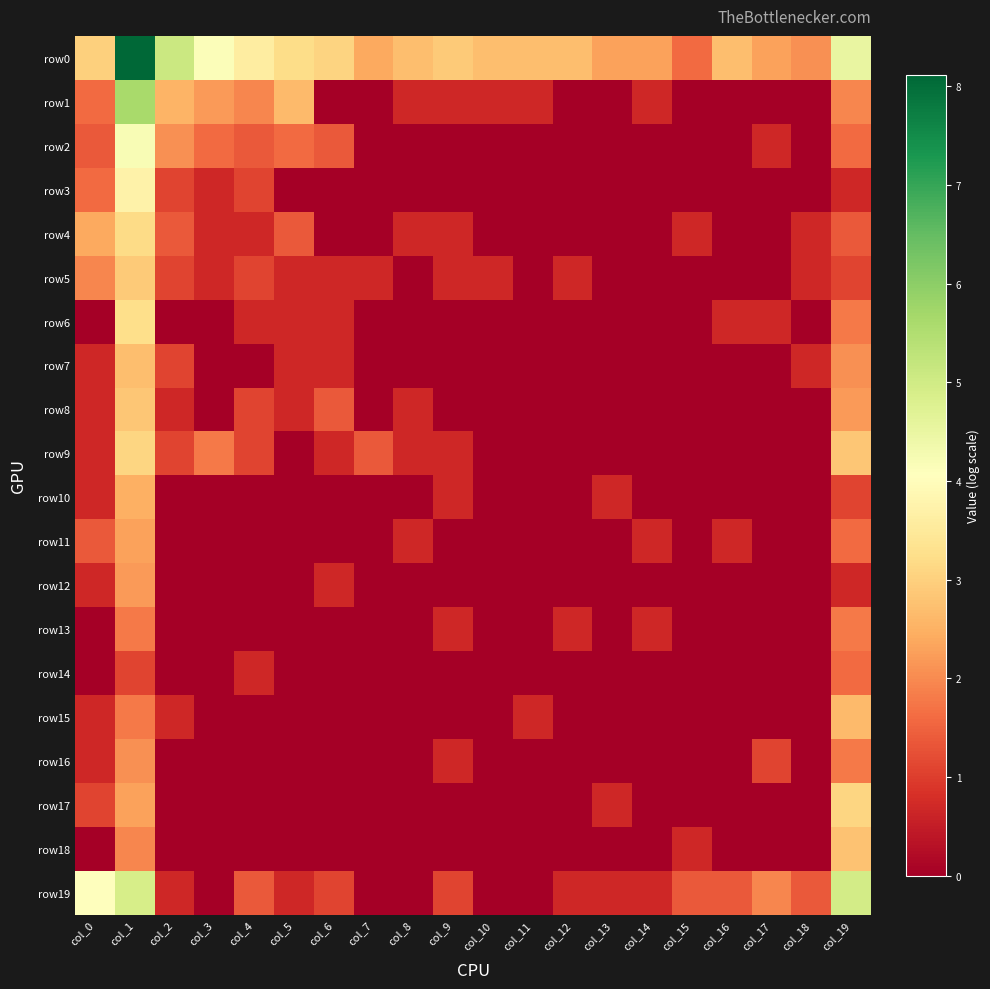

List the series in order of their peak value, lowest first.

row14, row13, row16, row12, row11, row10, row15, row7, row18, row8, row5, row9, row17, row4, row6, row3, row2, row19, row1, row0